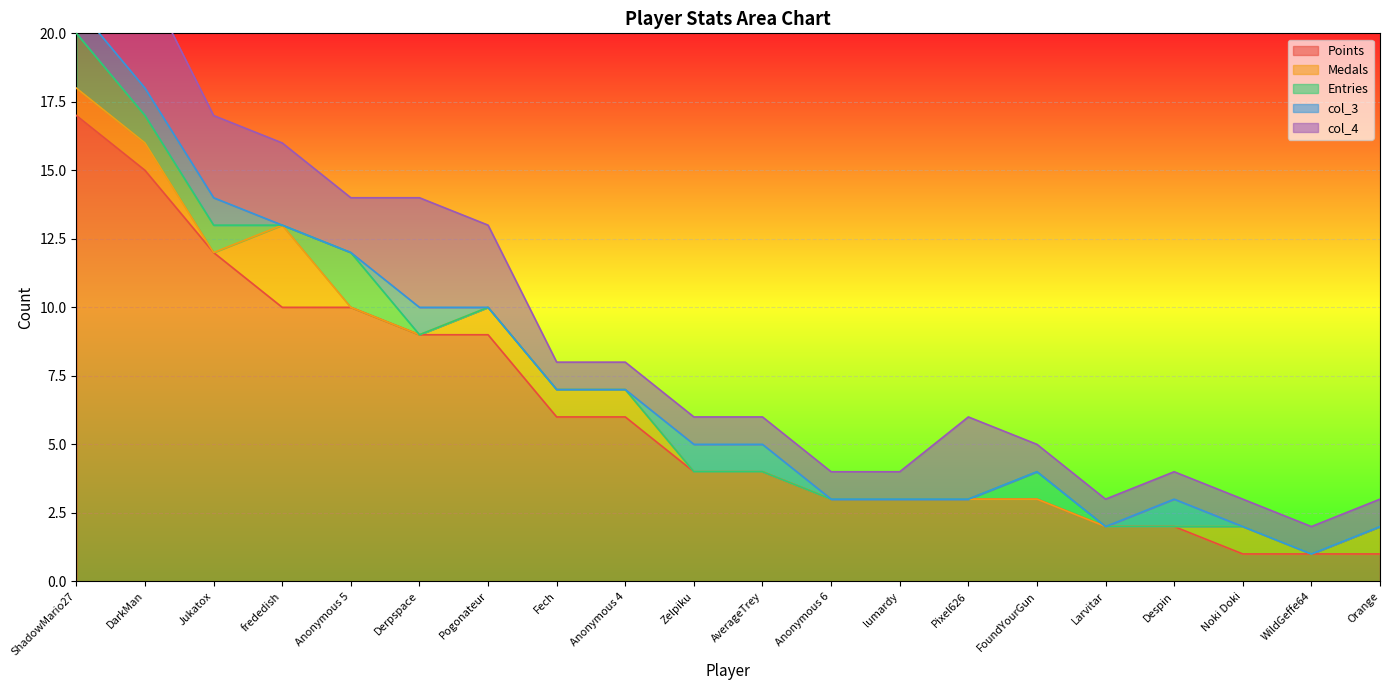

Is it true that Points equals 2 at FoundYourGun?

False